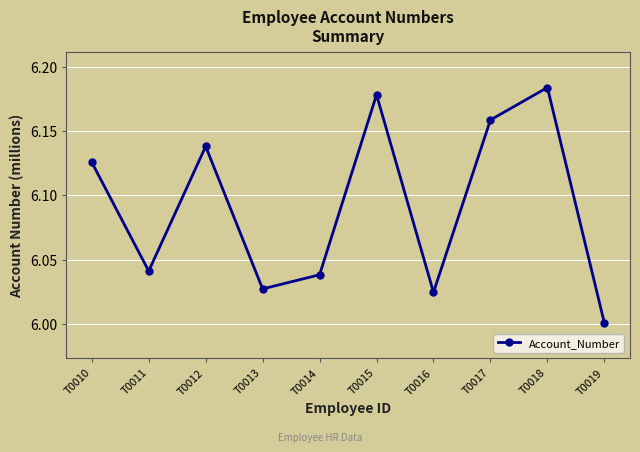

Count the number of categories in the chart.

10